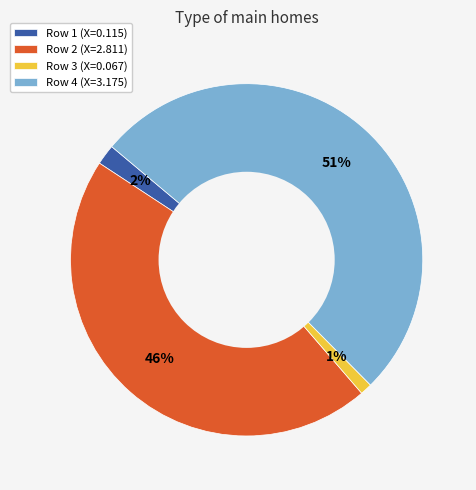

To the nearest percent, what percentage of the pie is Row 4 (X=3.175)?

51%